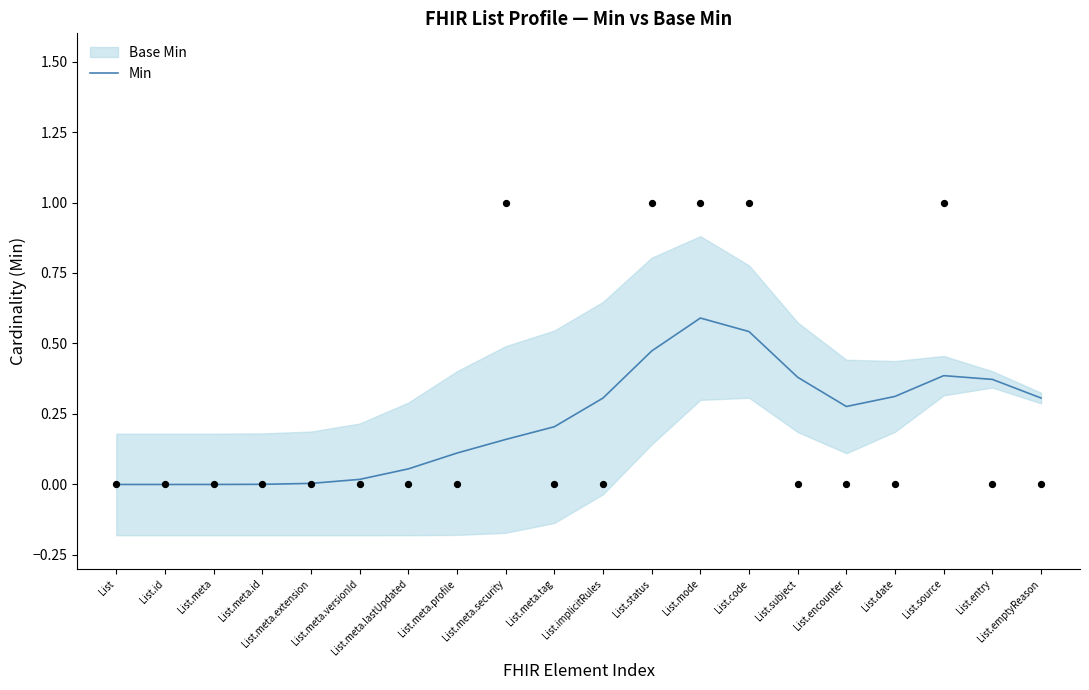

What is the change in value from List to List.emptyReason?

+0.3